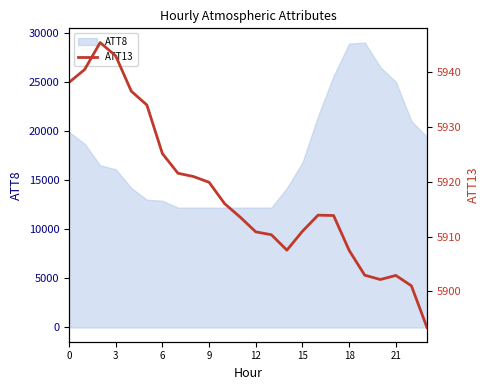

What is the minimum value shown in the chart?

5893.4